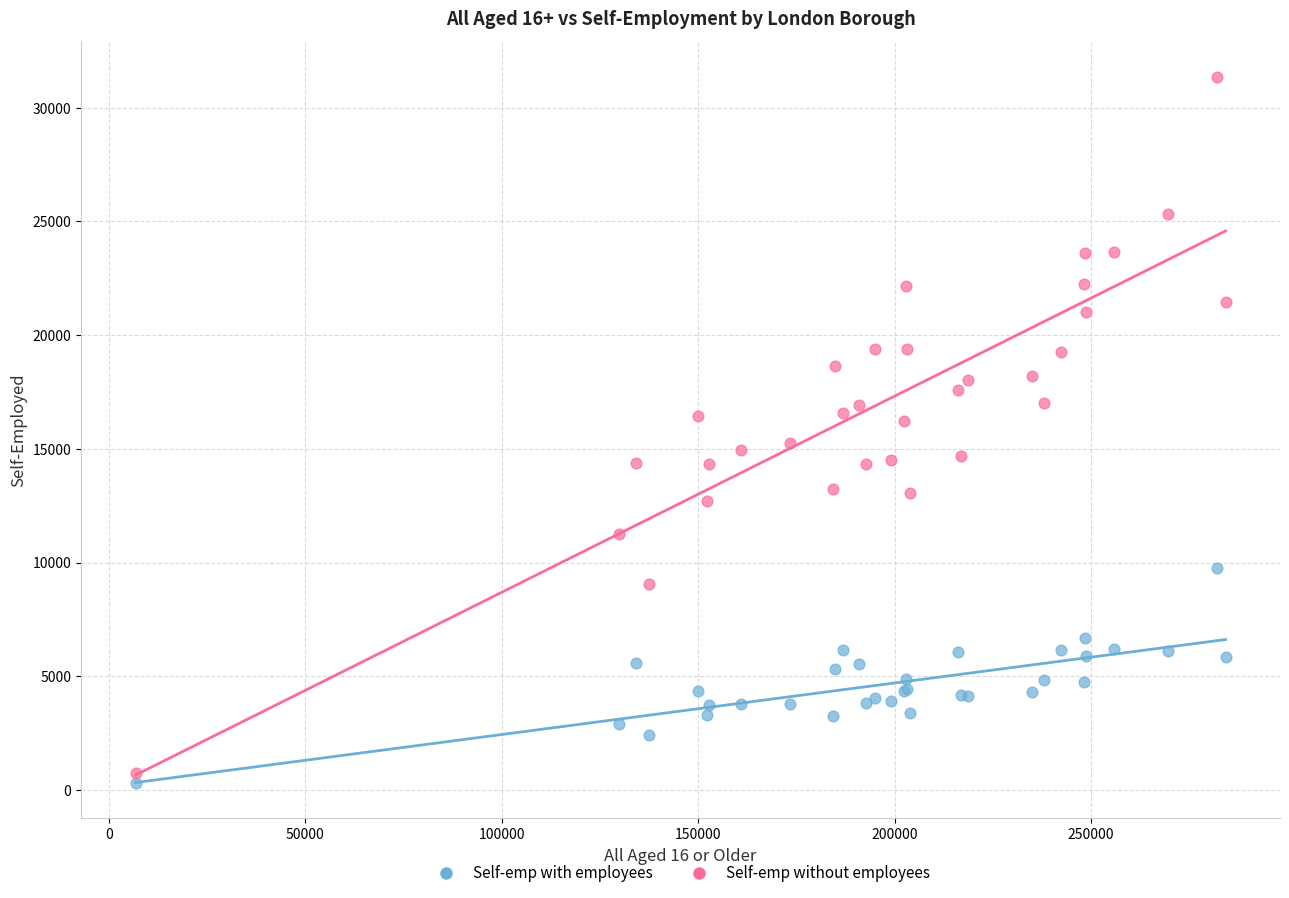

What is the X range (max minus min) for the scatter plot?

277513